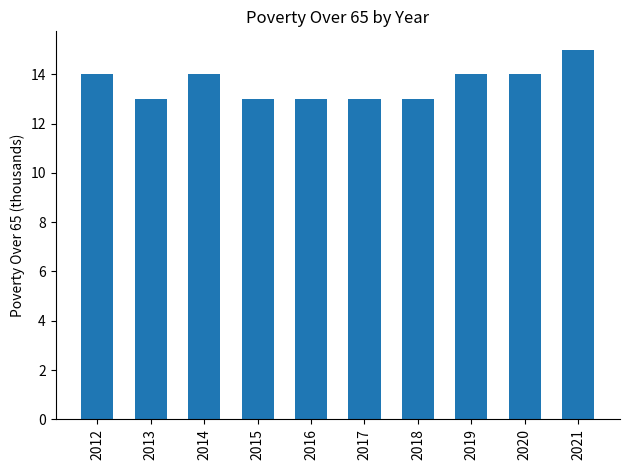

What is the ratio of the value at 2017 to the value at 2012?

0.9